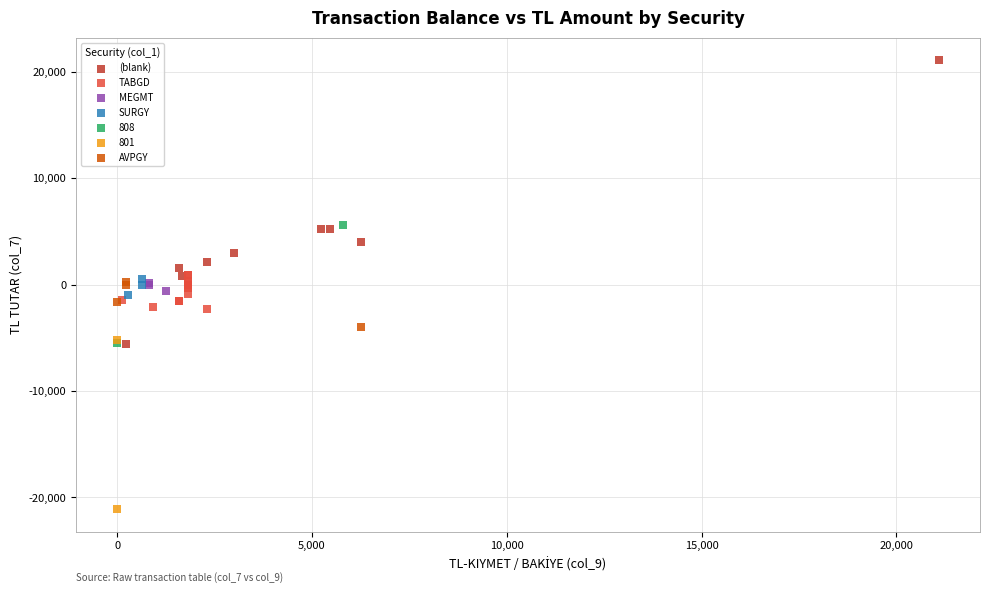

Which series contains the lowest Y value?

801